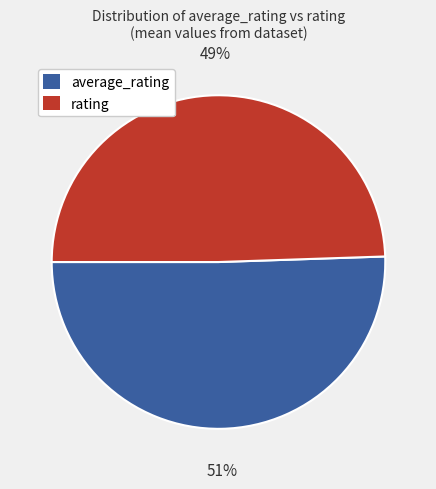

What is the ratio of the value at rating to the value at average_rating?

1.0